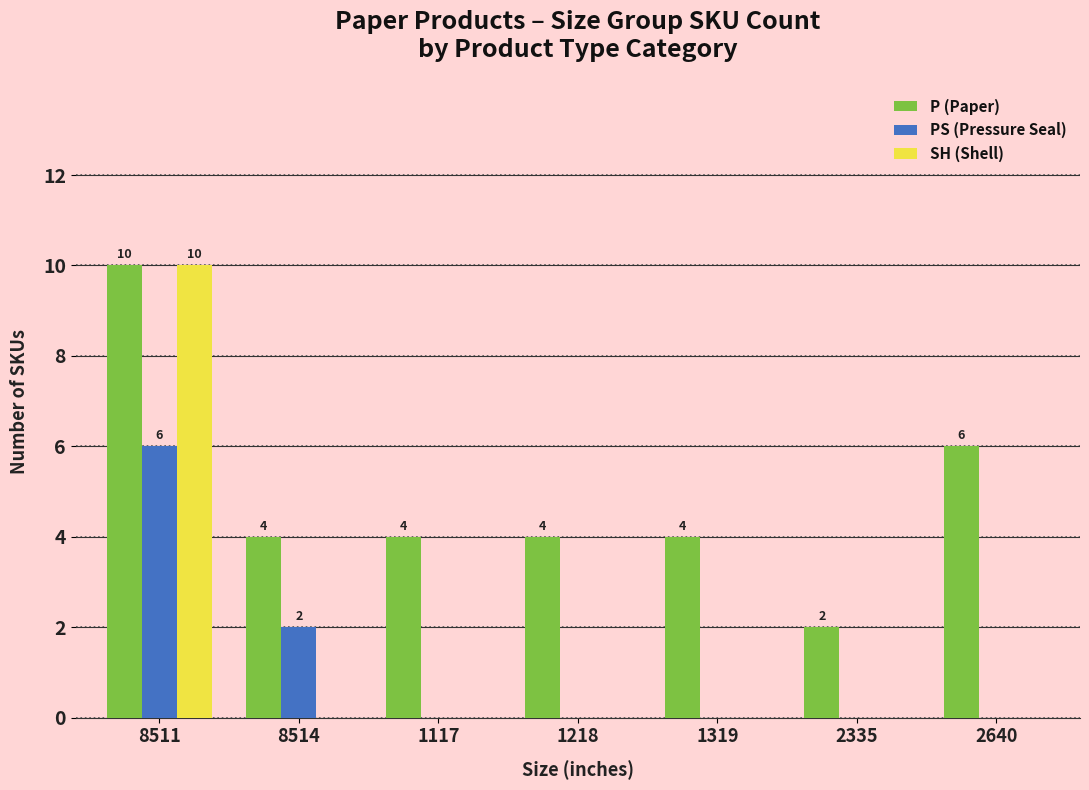

At which label does PS (Pressure Seal) reach its peak?

8511